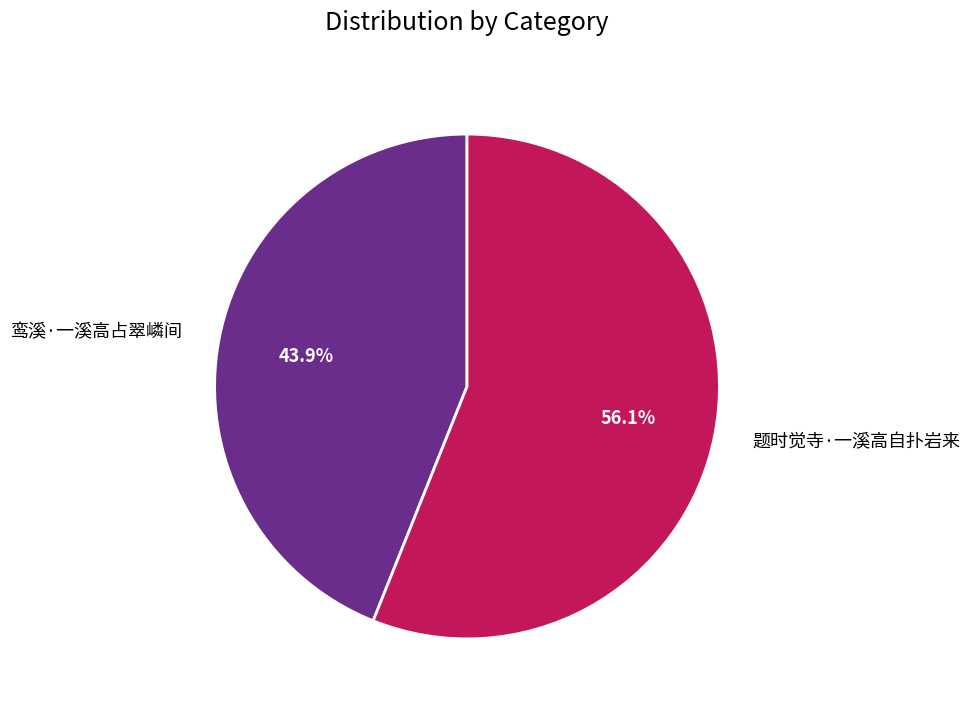

Is the sum of 鸾溪·一溪高占翠嶙间 and 题时觉寺·一溪高自扑岩来 greater than half?

Yes